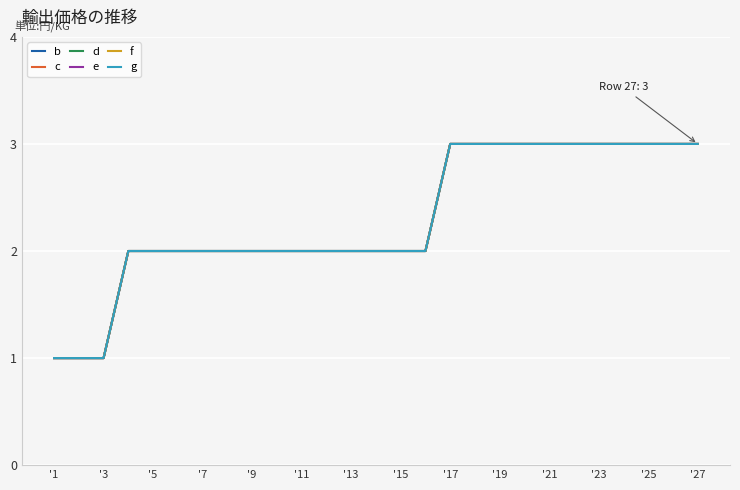

Does the chart display data point markers on the line(s)?

No